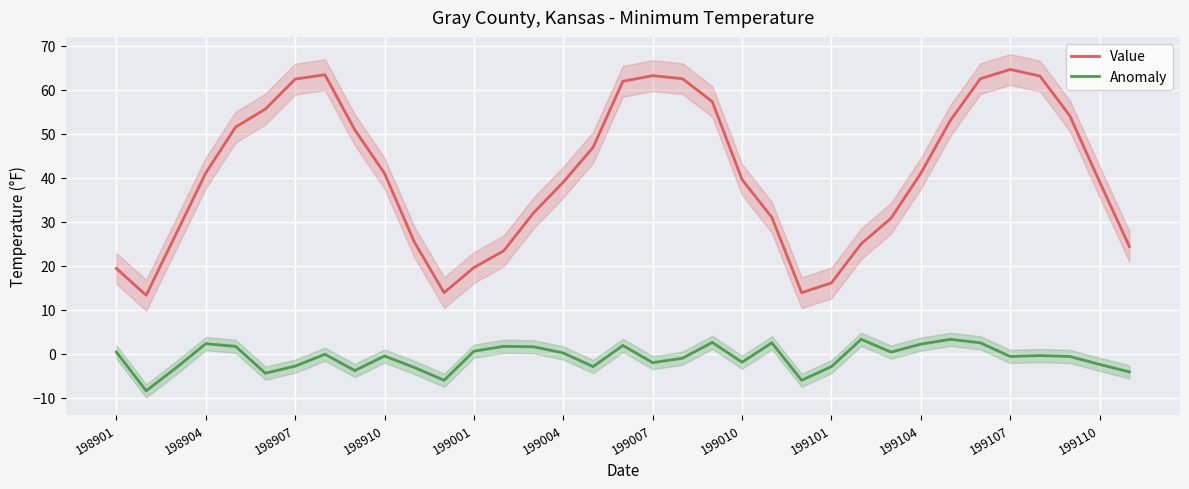

Rank the series by their maximum value, from highest to lowest.

Value, Anomaly